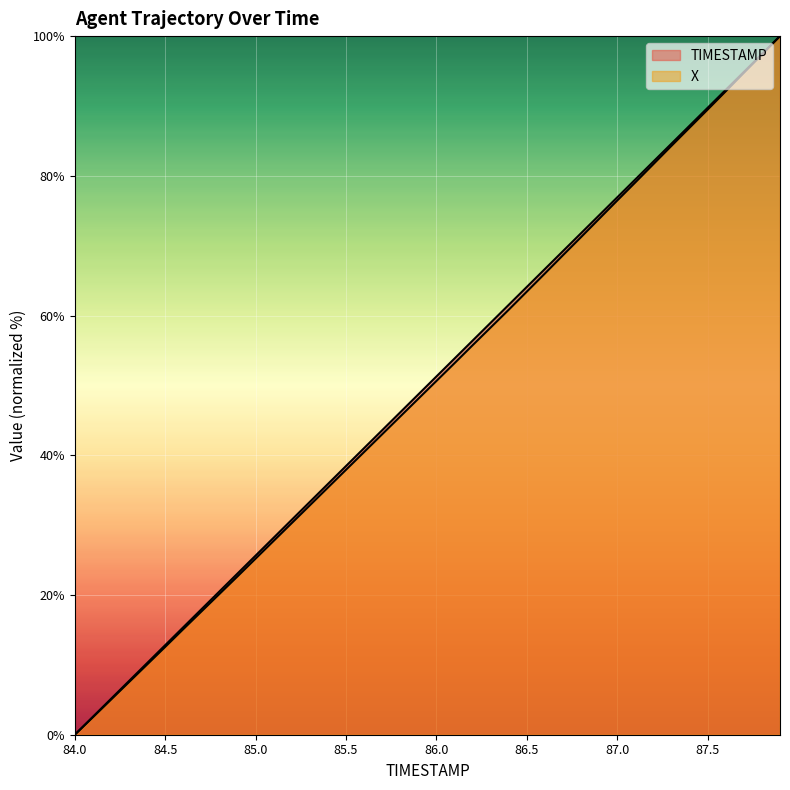

What is the average value of the X series?

49.6